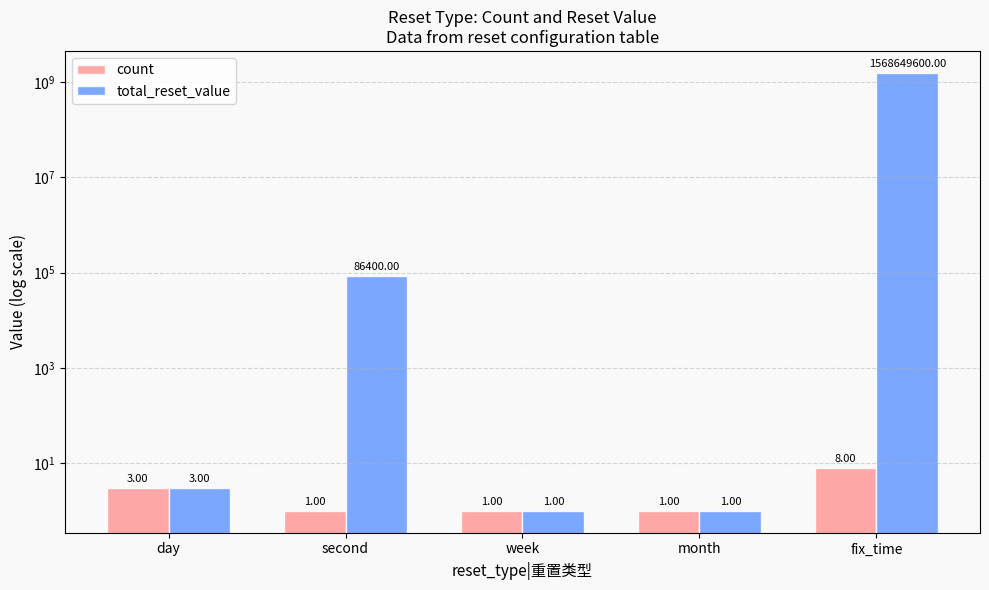

What are all the series names shown in the legend?

count, total_reset_value